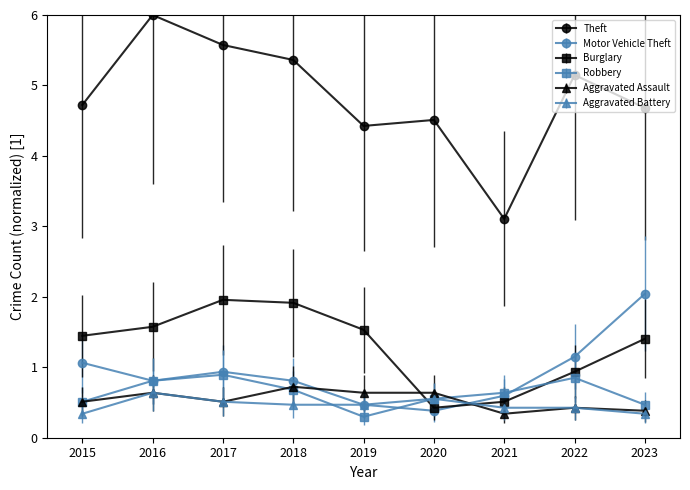

Is the value of Motor Vehicle Theft at 2017 greater than the value of Aggravated Assault at 2019?

Yes